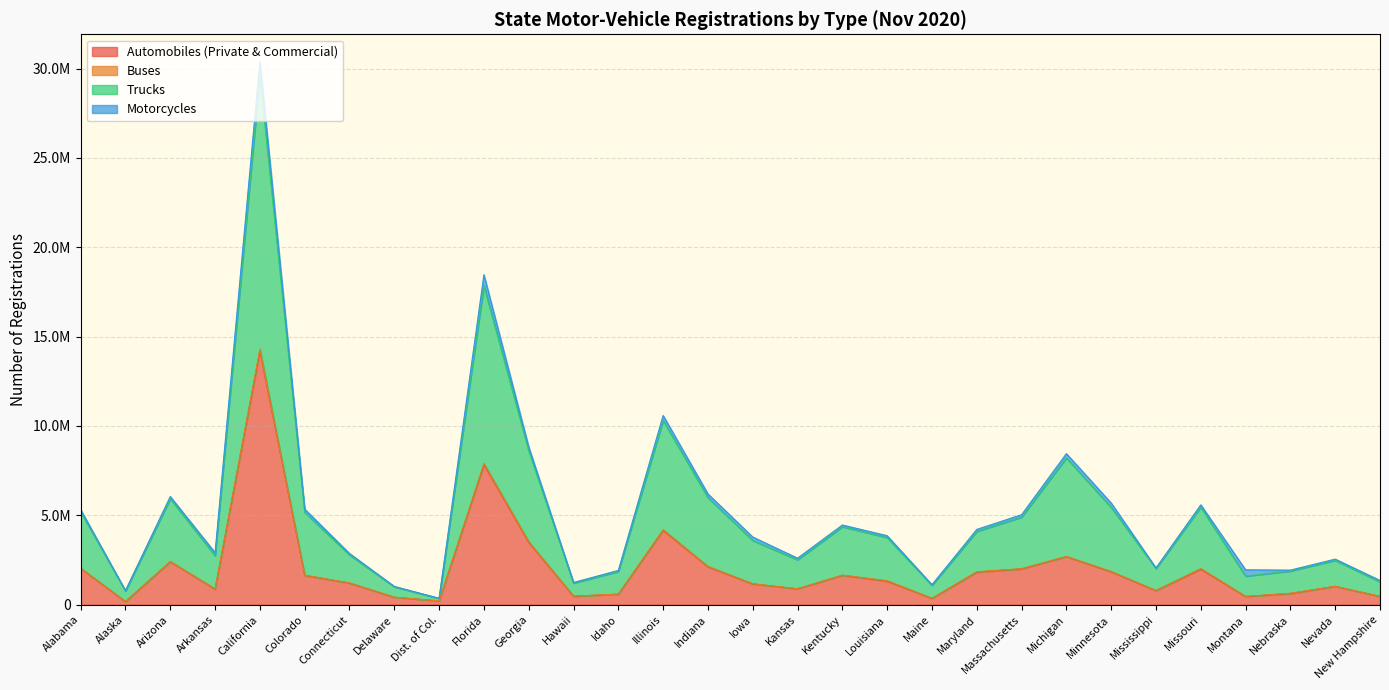

Does the chart have visible grid lines?

Yes